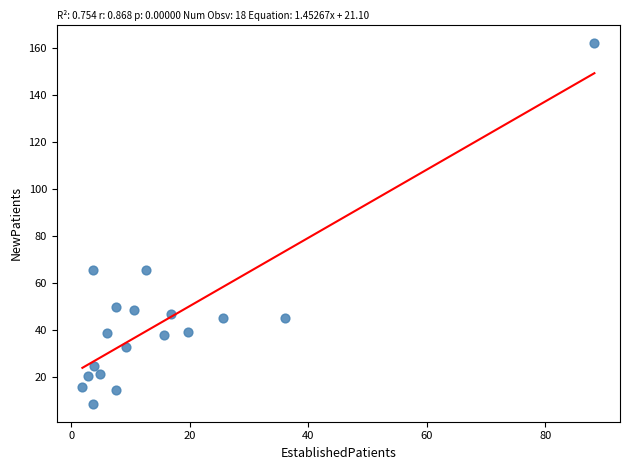

What is the range of Y values (max minus min)?

153.8